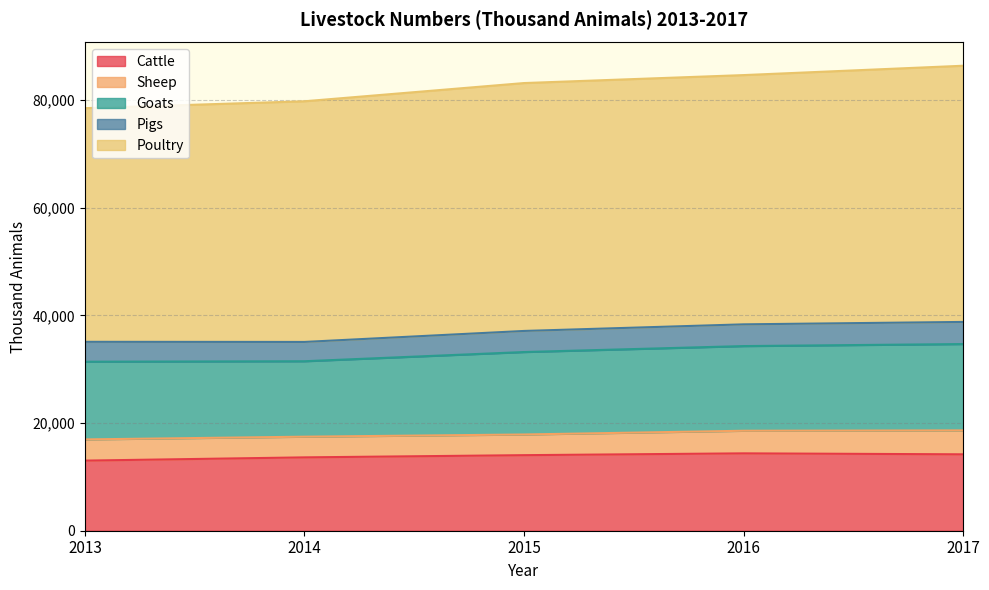

True or false: Cattle has a value of 24532 at 2016.

False